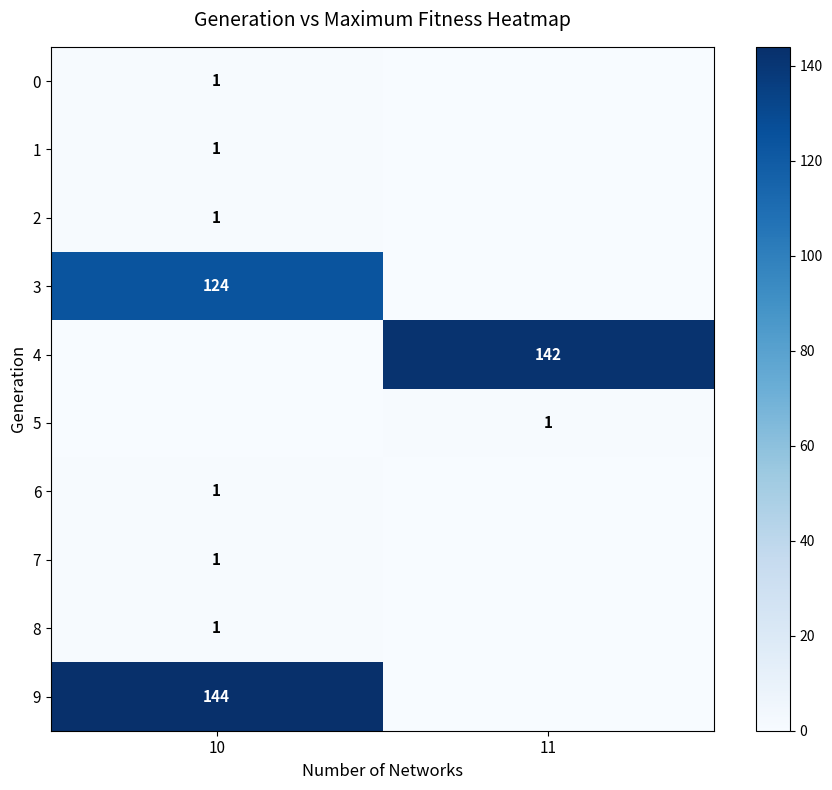

Which label corresponds to the smallest value in the chart?

11